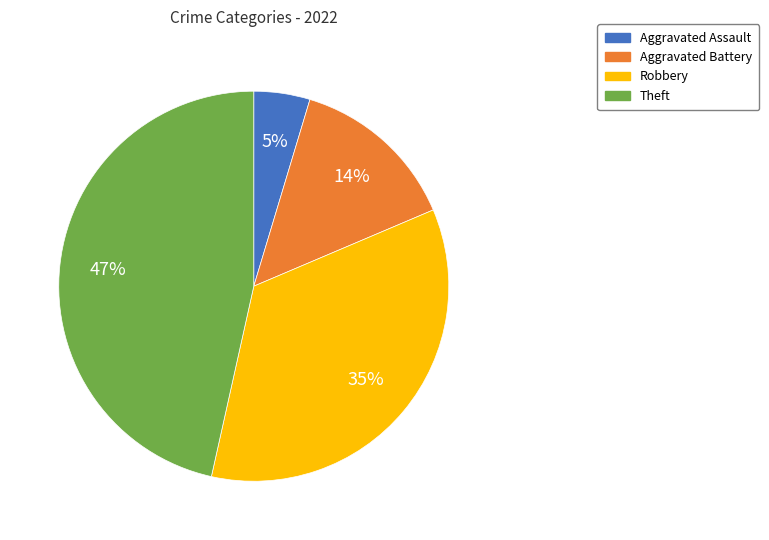

Rank the categories by value from lowest to highest.

Aggravated Assault, Aggravated Battery, Robbery, Theft